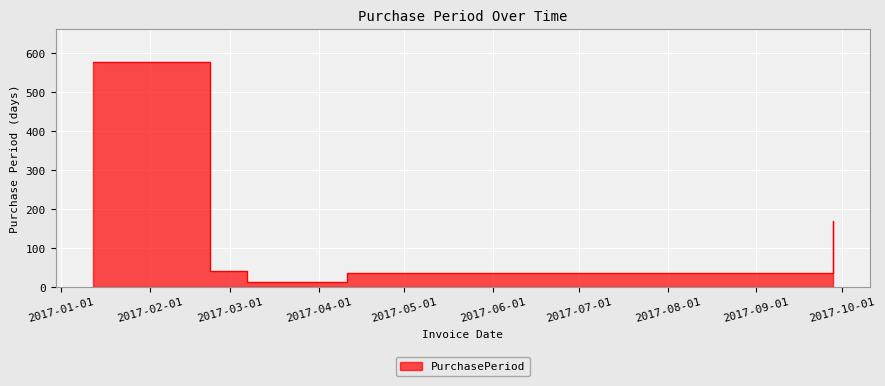

What is the difference between the values at 2017-04-11 and 2017-02-22?

6